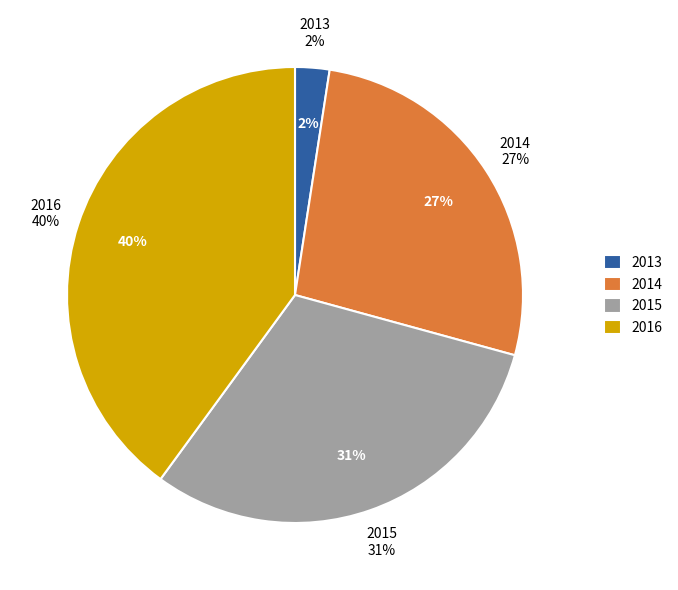

Is it true that 2014-4 is 8% of the pie?

False